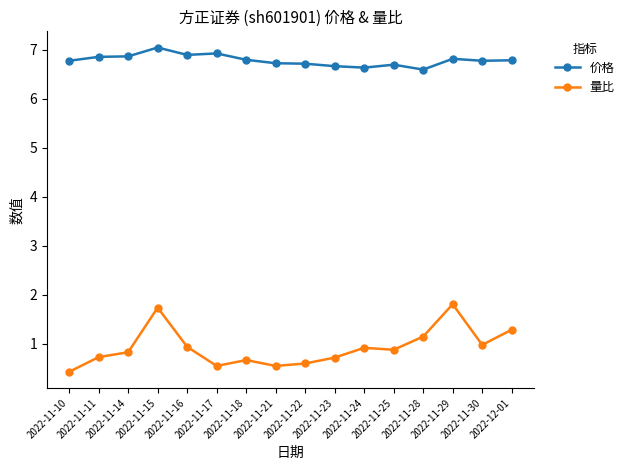

True or false: 量比 has a value of 1.3 at 2022-11-16.

False